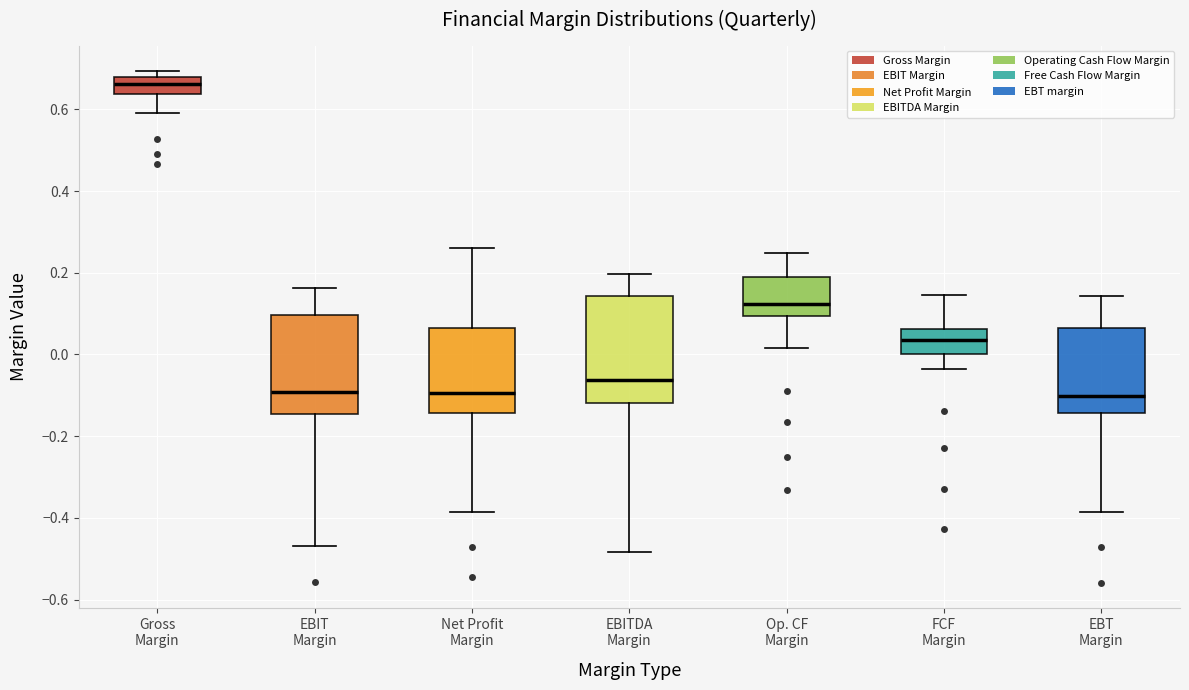

Reading left to right, read every box against the y-axis: the position of its median line, the range the box covers, and the ends of its whiskers. The values are not printed on the chart, so give them approximately, as read against the axis.

Gross Margin: median 0.66, box 0.64 to 0.68, whiskers 0.60 to 0.70
EBIT Margin: median -0.10, box -0.14 to 0.10, whiskers -0.46 to 0.16
Net Profit Margin: median -0.10, box -0.14 to 0.06, whiskers -0.38 to 0.26
EBITDA Margin: median -0.06, box -0.12 to 0.14, whiskers -0.48 to 0.20
Op. CF Margin: median 0.12, box 0.10 to 0.18, whiskers 0.02 to 0.24
FCF Margin: median 0.04, box 0.00 to 0.06, whiskers -0.04 to 0.14
EBT Margin: median -0.10, box -0.14 to 0.06, whiskers -0.38 to 0.14